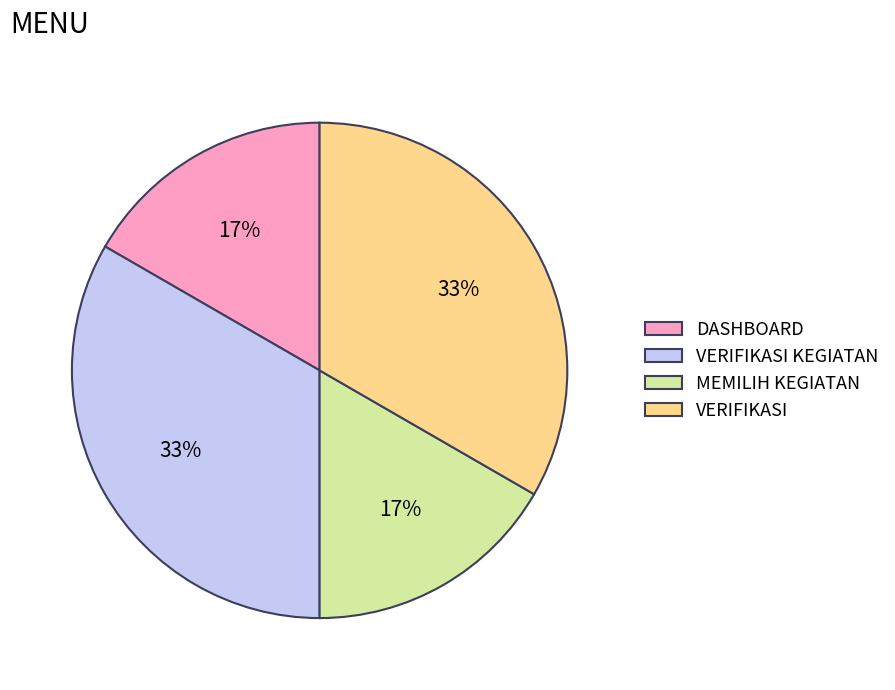

Between MEMILIH KEGIATAN and VERIFIKASI, which is larger?

VERIFIKASI